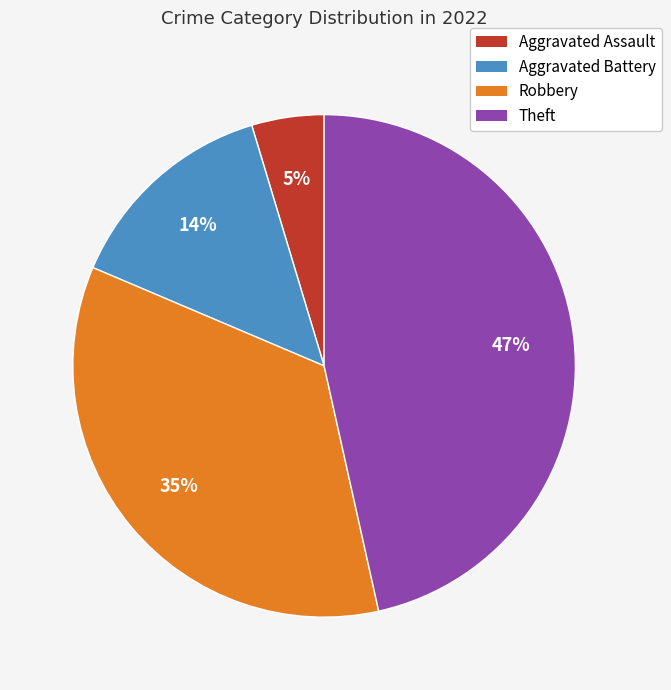

Does Robbery represent more than half of the total?

No